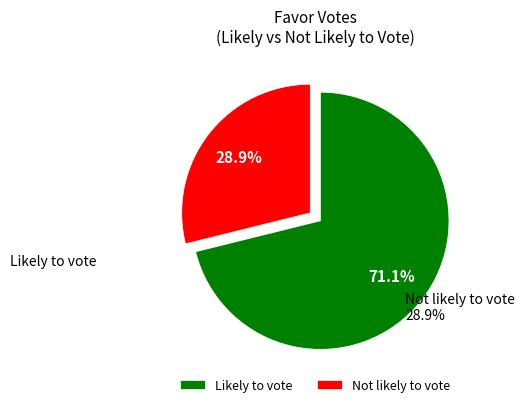

How many slices are in this pie chart?

2